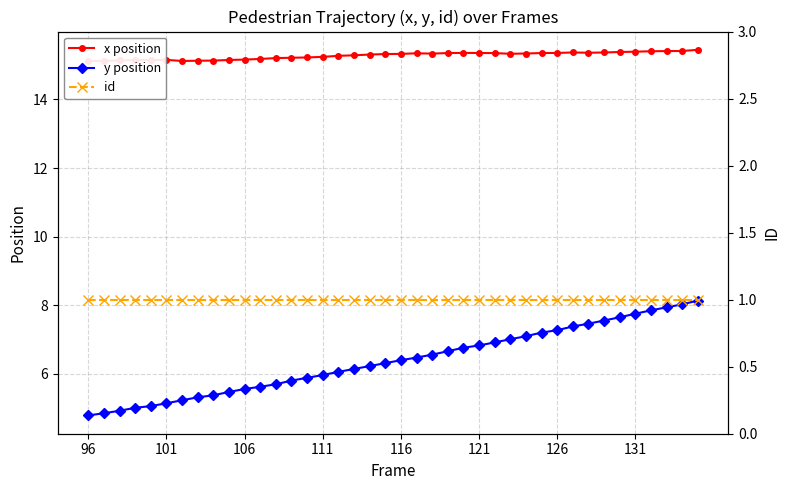

The value of y position at 111 is 2.2. True or false?

False